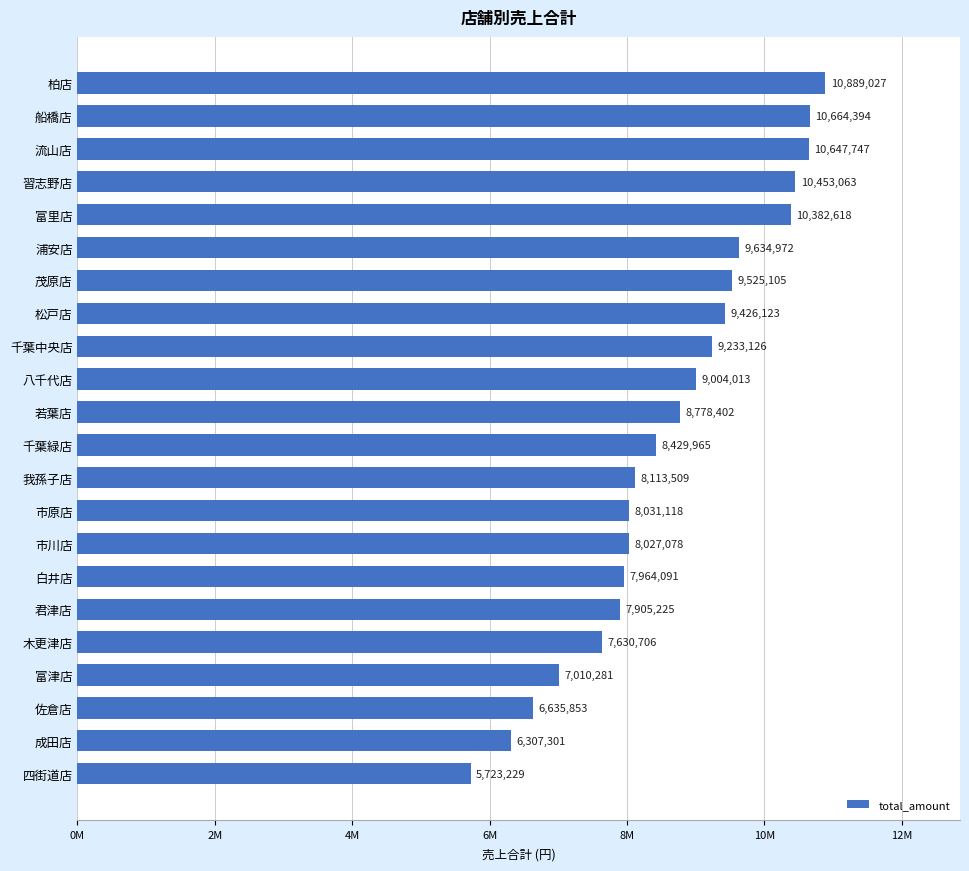

Are the bars horizontal?

Yes